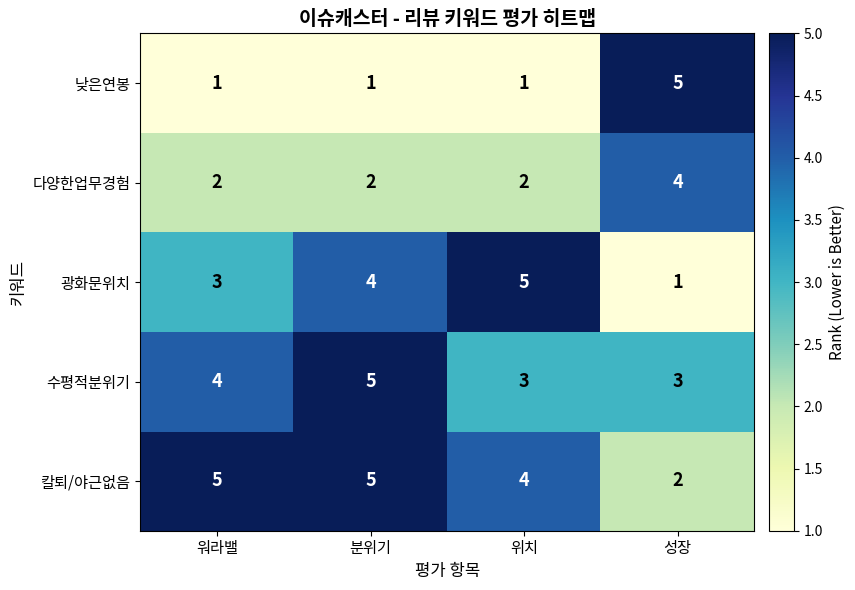

Which category has the highest value in the 광화문위치 series?

위치